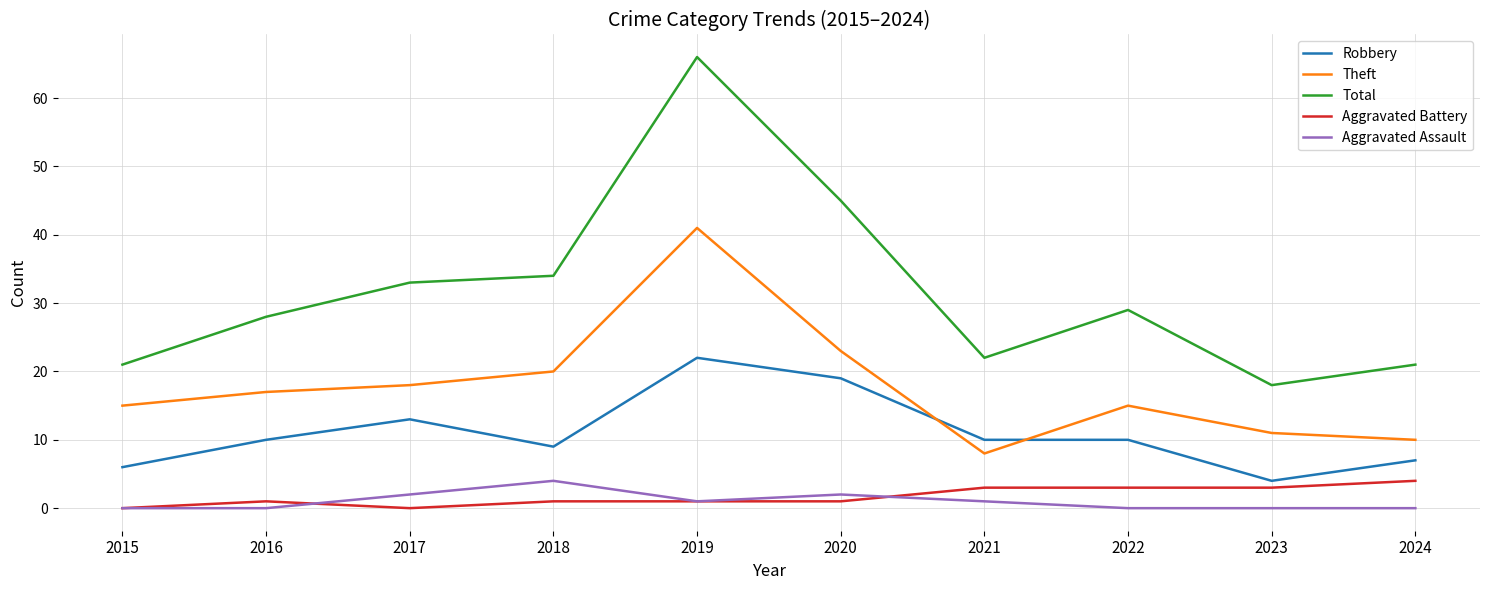

What is the minimum value for Robbery?

4